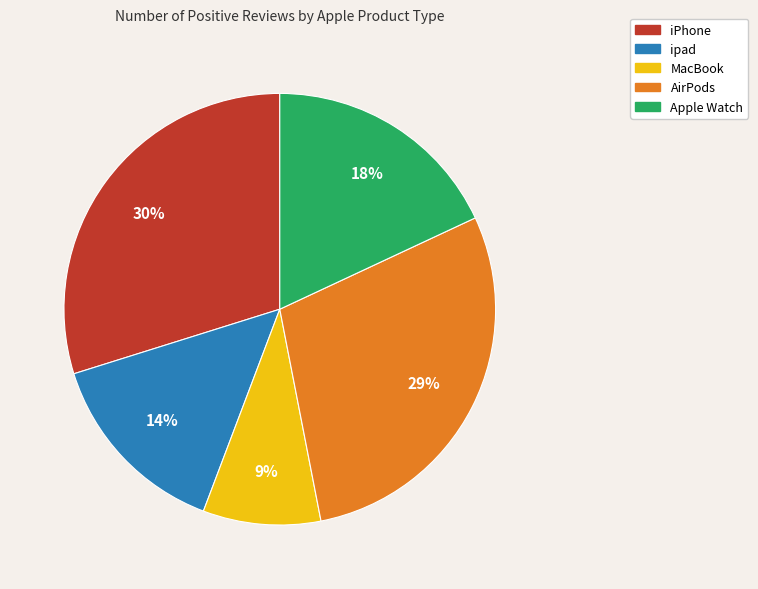

The Apple Watch slice represents 6% of the pie. True or false?

False